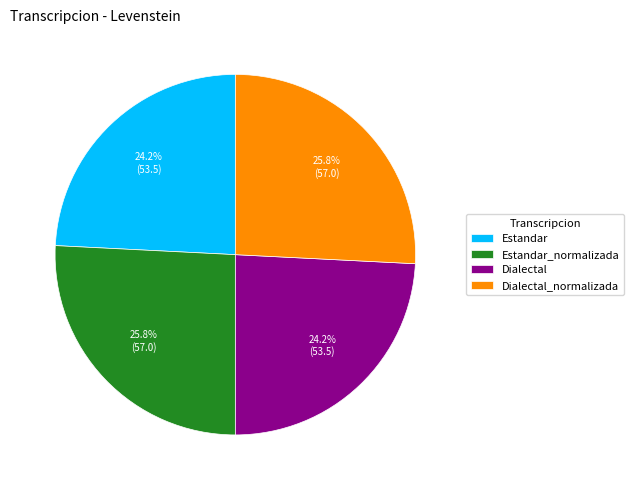

The Dialectal_normalizada slice represents 26% of the pie. True or false?

True